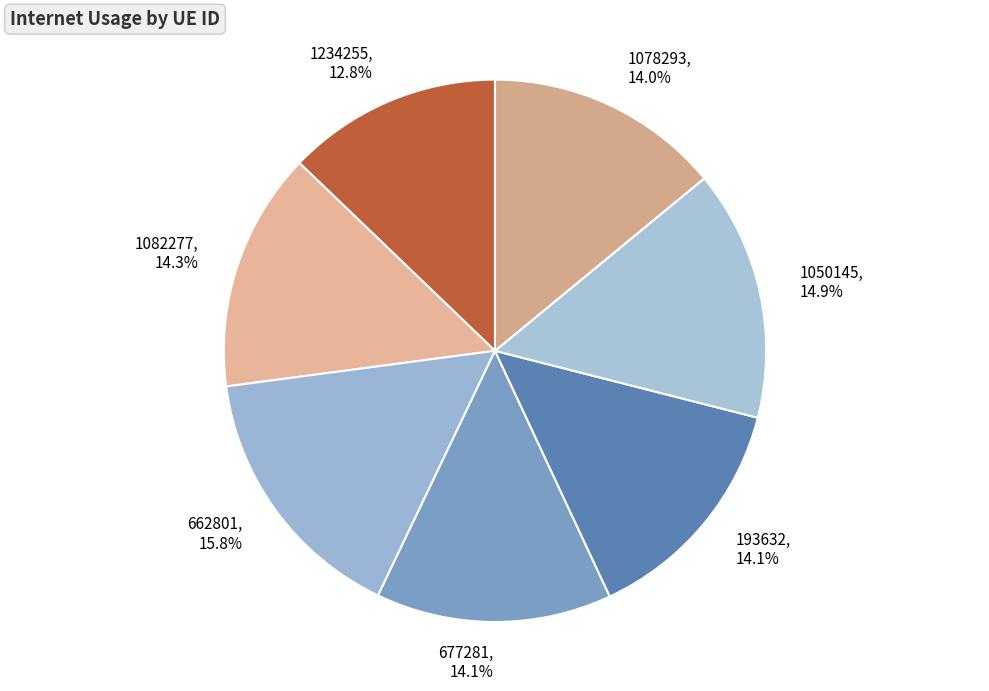

Which has a higher value, 193632 or 1050145?

1050145